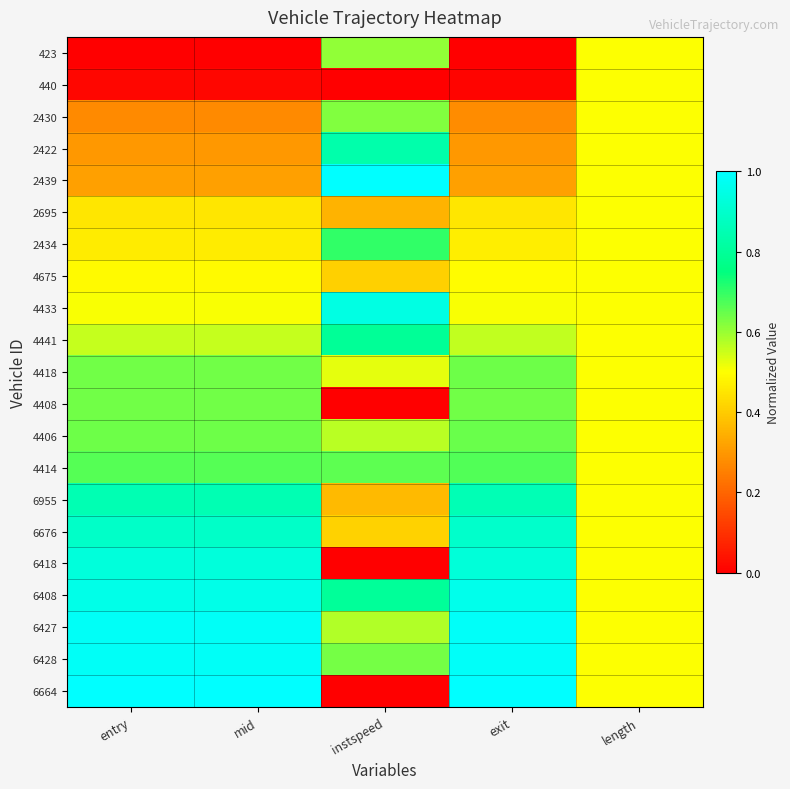

Which category has the highest value across all series?

instspeed